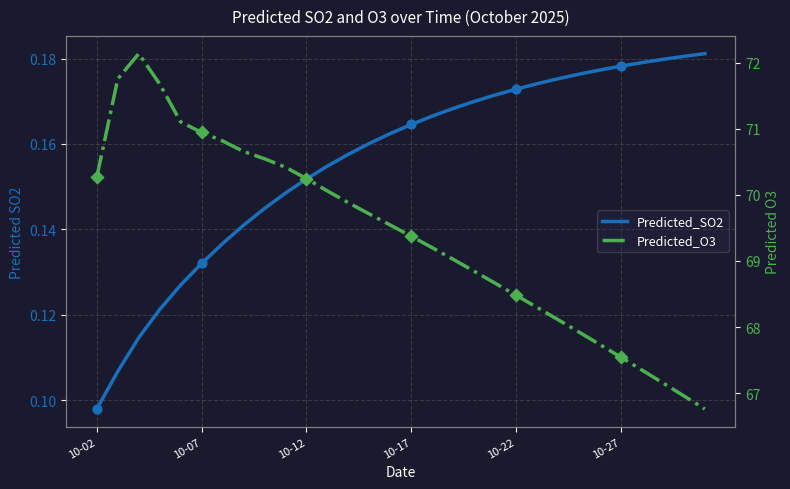

What are all the series names shown in the legend?

Predicted_SO2, Predicted_O3